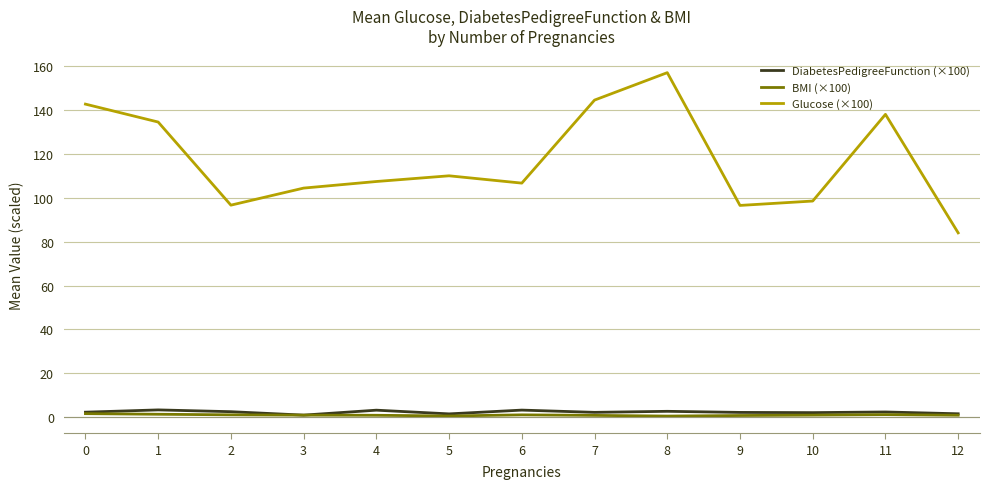

What is the minimum value shown in the chart?

0.5